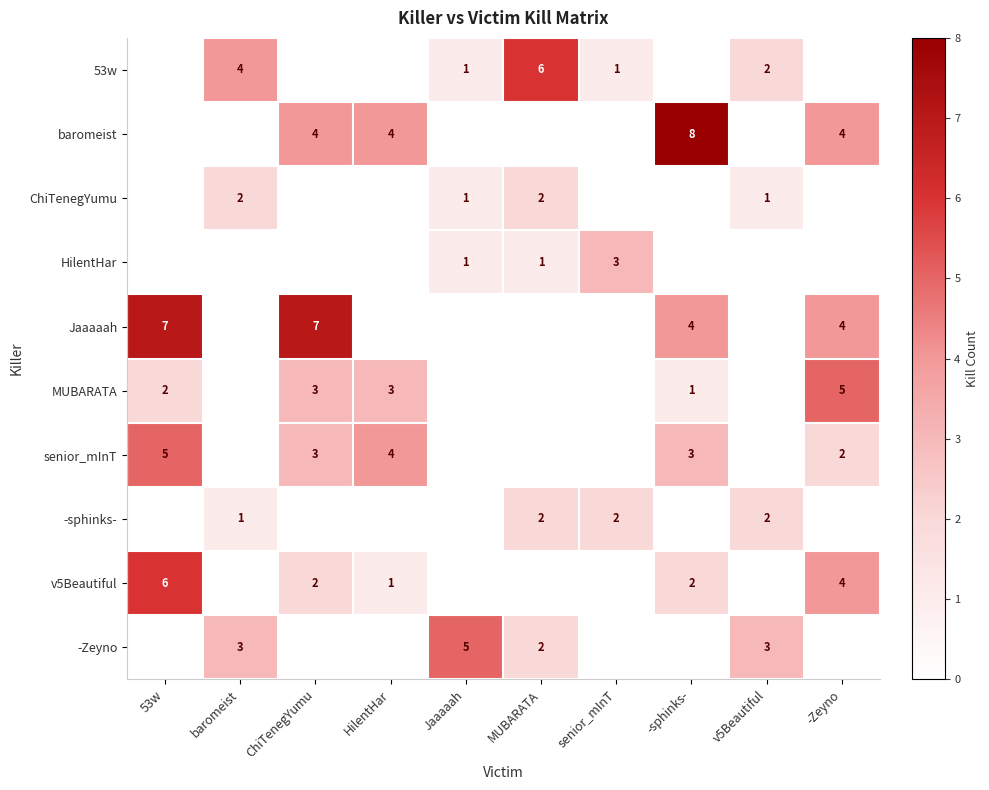

Is it true that MUBARATA equals 2 at 53w?

True